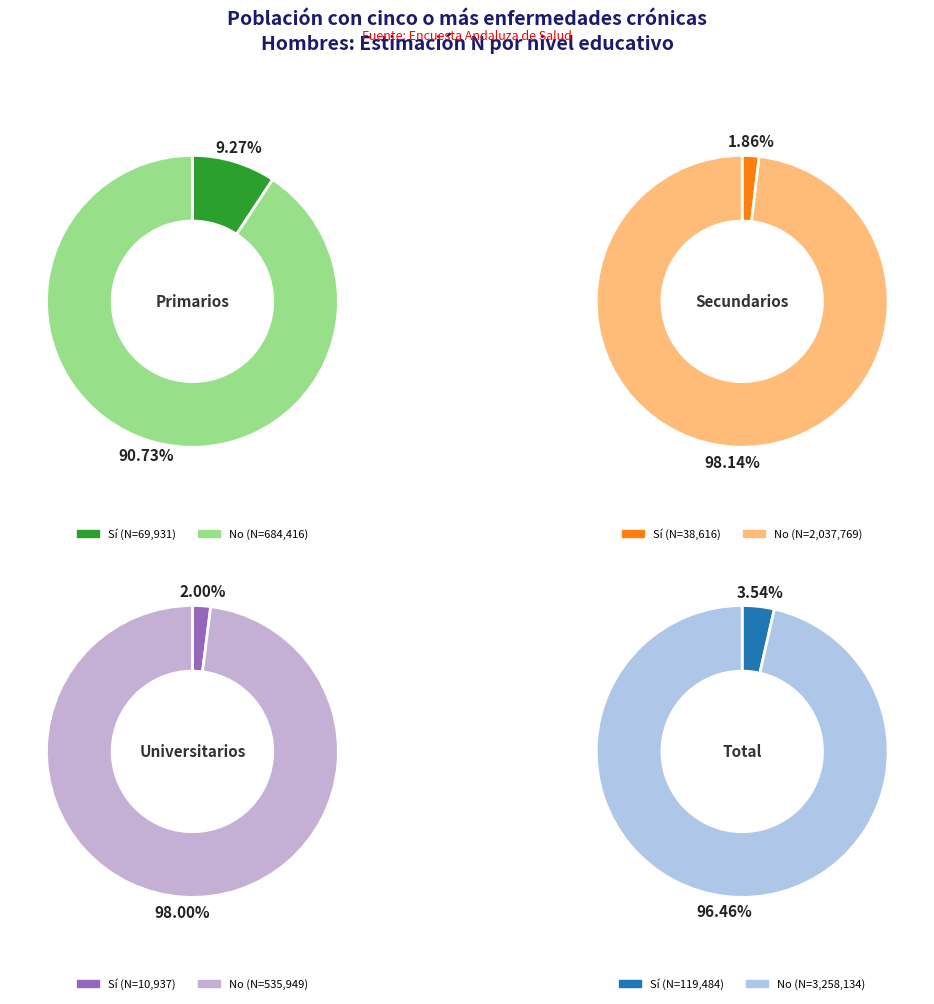

Do Universitarios and Primarios together represent more than half of the pie?

No